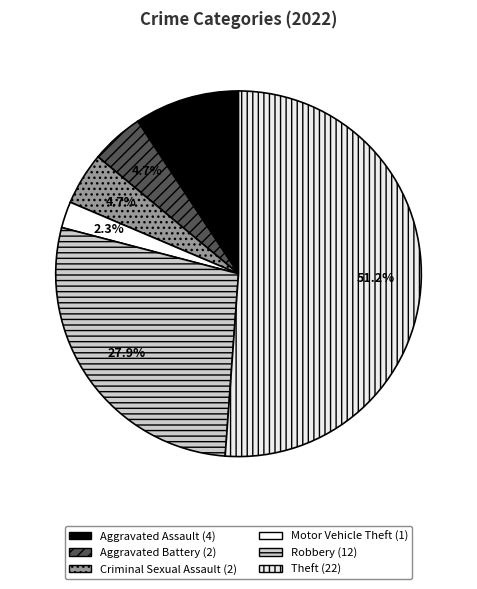

Count the number of slices in the pie.

6